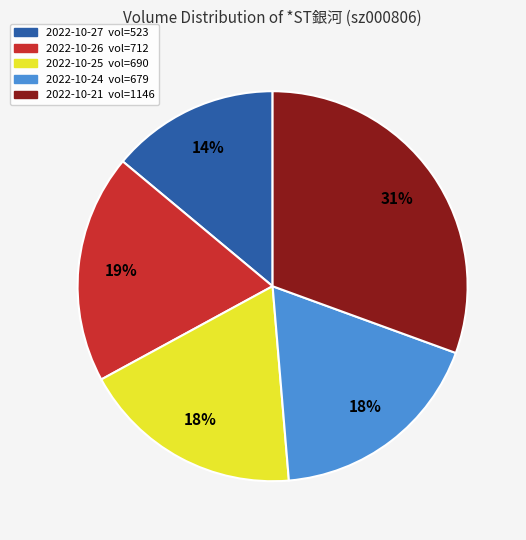

How many segments does this pie chart have?

5